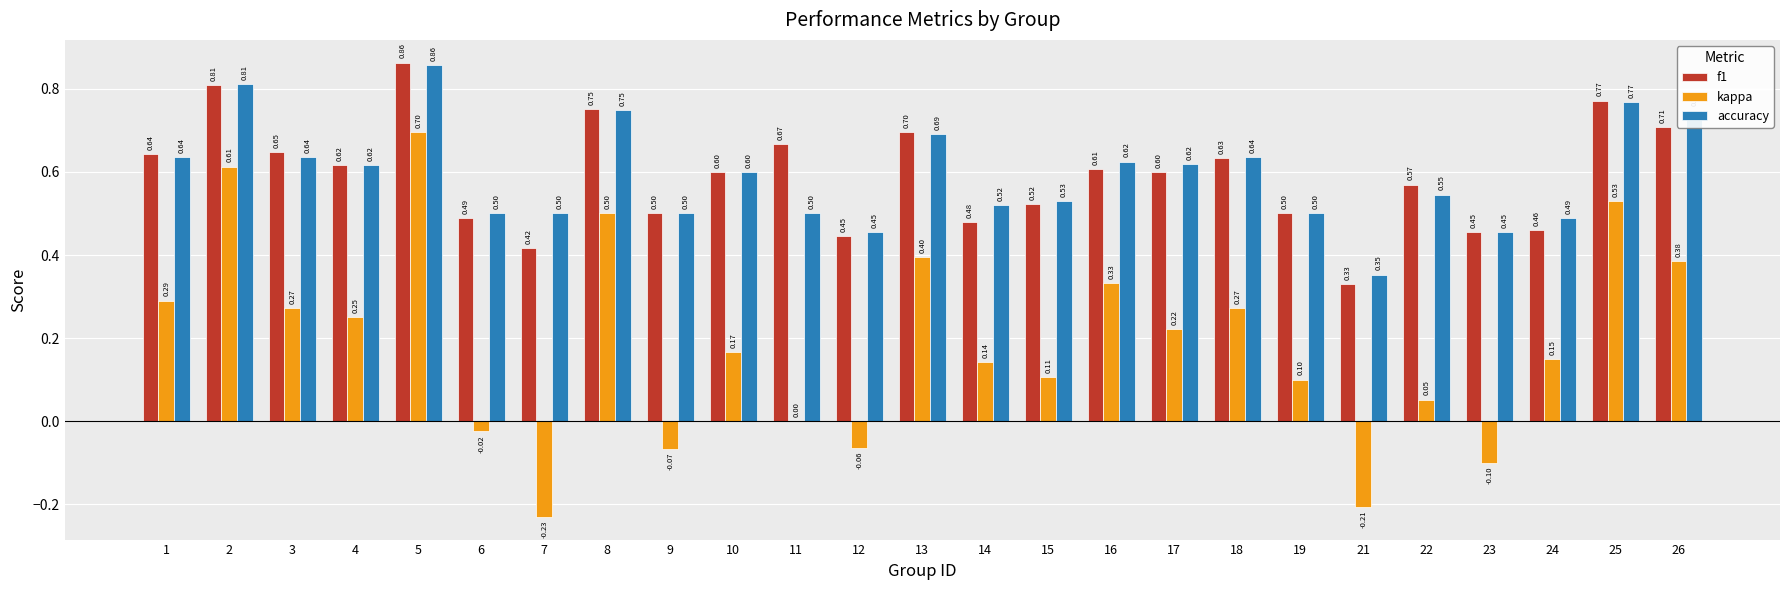

Is the value of kappa at 15 greater than the value of accuracy at 5?

No